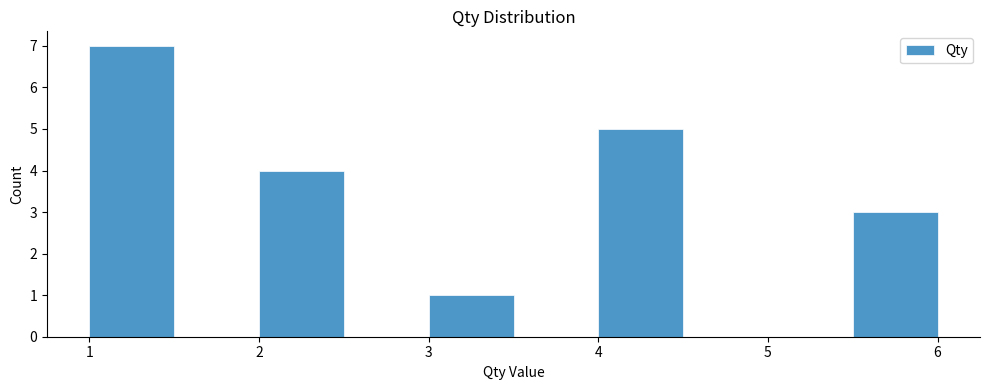

Reading left to right, list every bar in this chart as the range it spans on the x-axis followed by its height. The values are not printed on the chart, so give them approximately, as read against the axis.

1.0 to 1.5: 7
1.5 to 2.0: 0
2.0 to 2.5: 4
2.5 to 3.0: 0
3.0 to 3.5: 1
3.5 to 4.0: 0
4.0 to 4.5: 5
4.5 to 5.0: 0
5.0 to 5.5: 0
5.5 to 6.0: 3